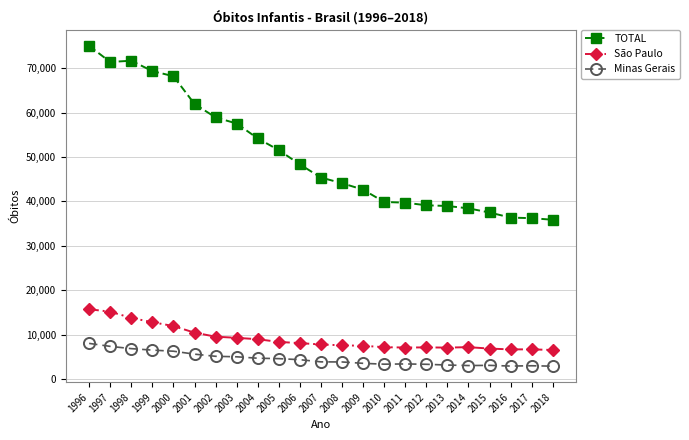

What is the sum of the TOTAL values at 2010 and 2009?

82512